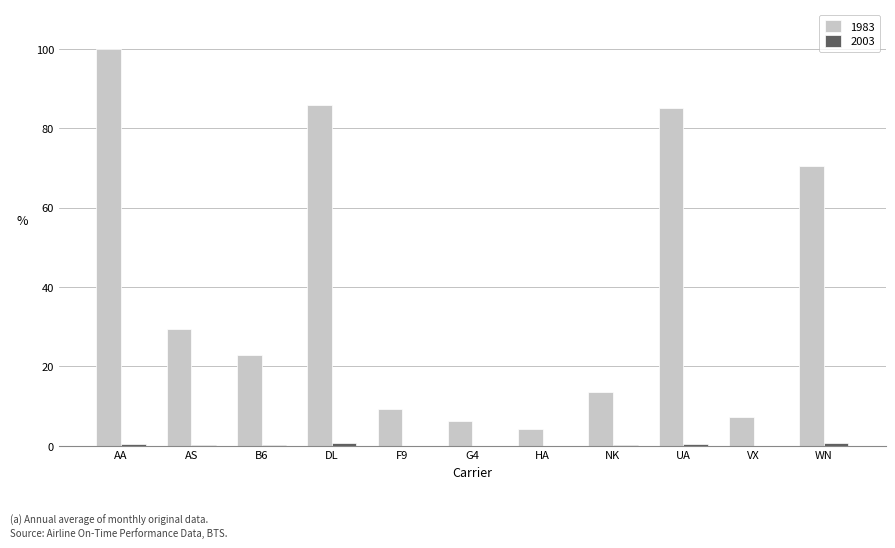

Where is 1983 nearest to the value 52?

WN